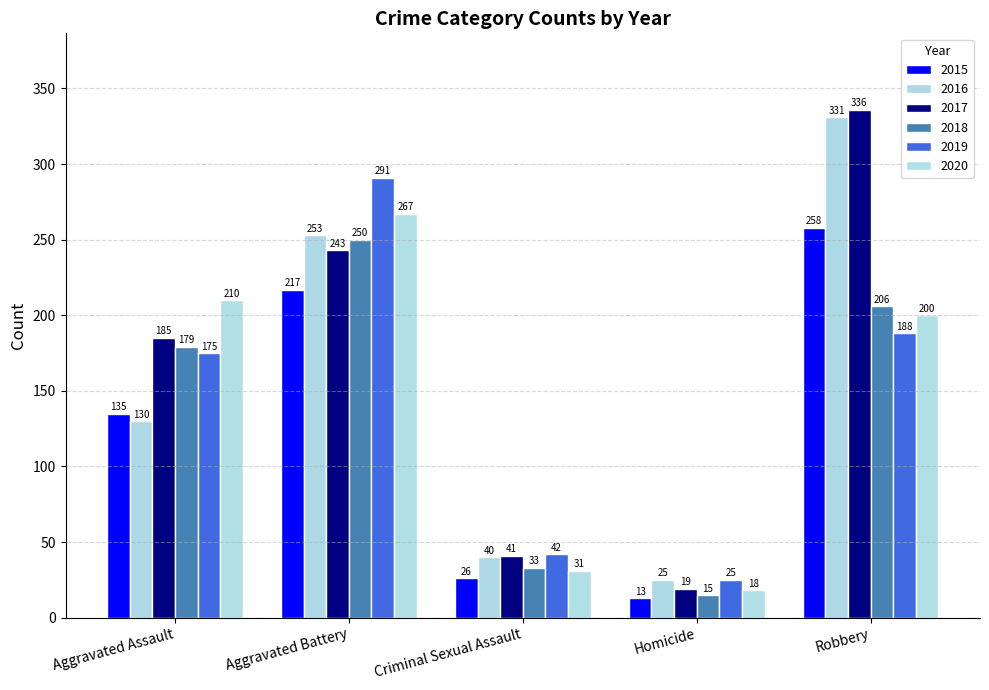

Which series has the largest total across all categories?

2017